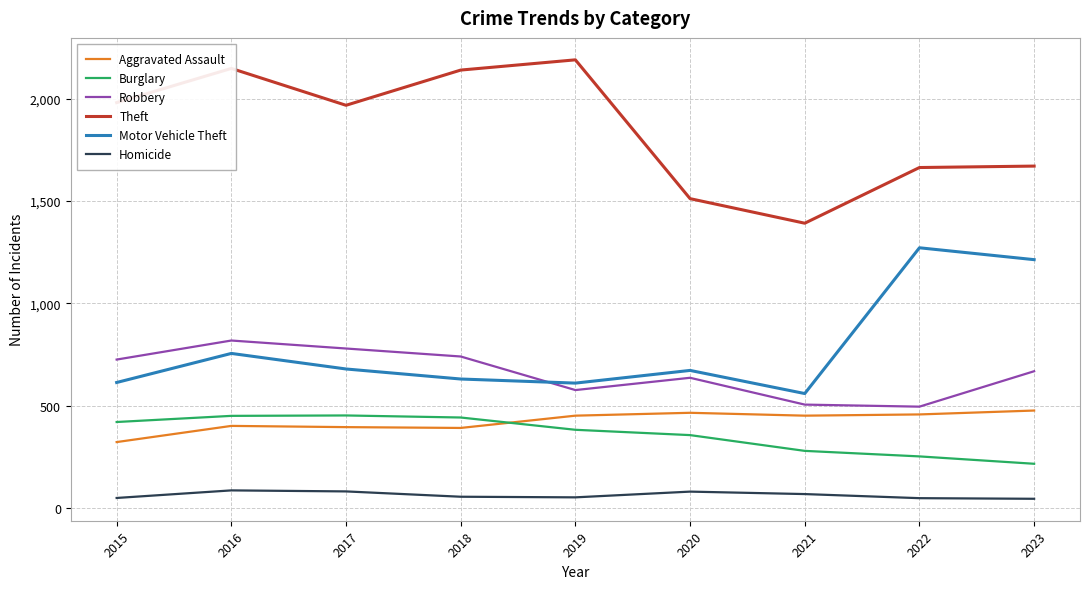

What is the sum of all Homicide values?

573